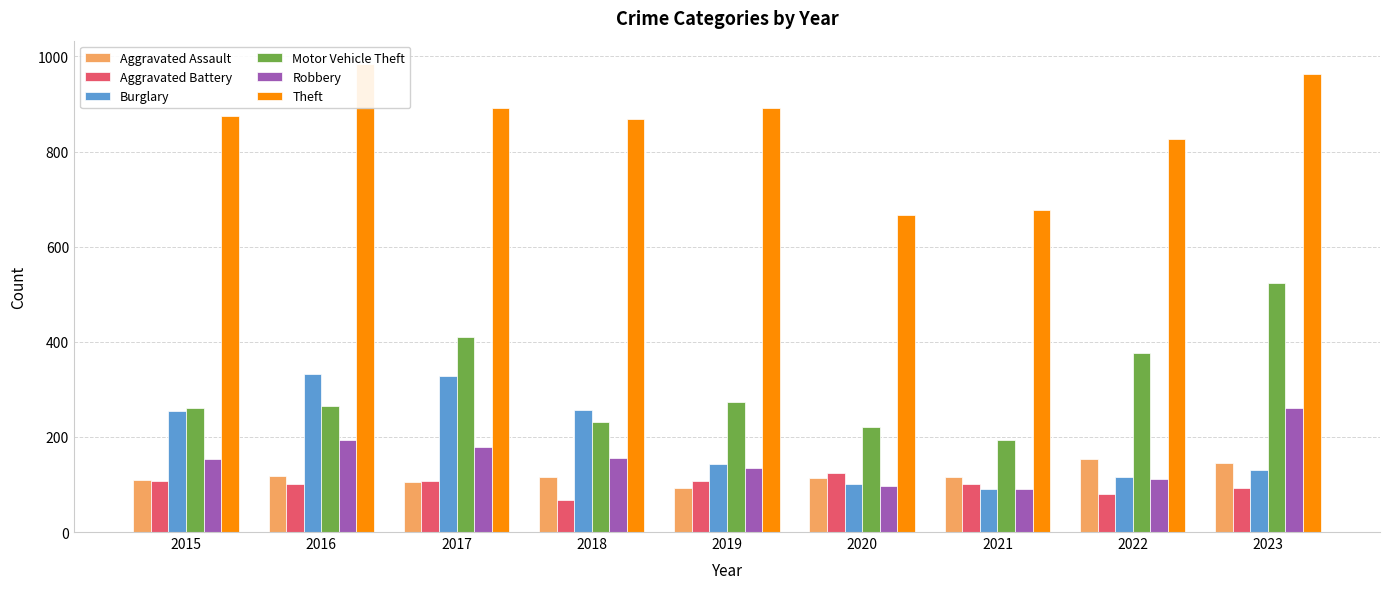

What is the value of the Robbery bar at the 6th from the left?

97